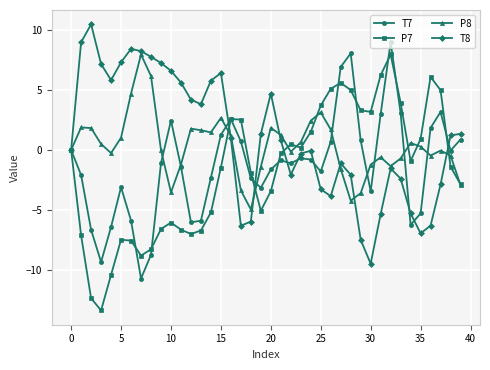

True or false: P8 has more than 1 points higher than both neighbors.

True